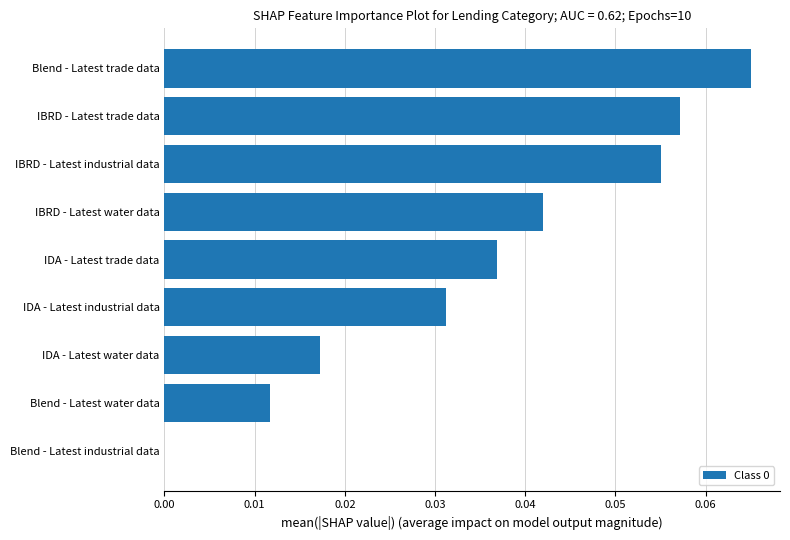

Which category has the highest value across all series?

Blend - Latest trade data